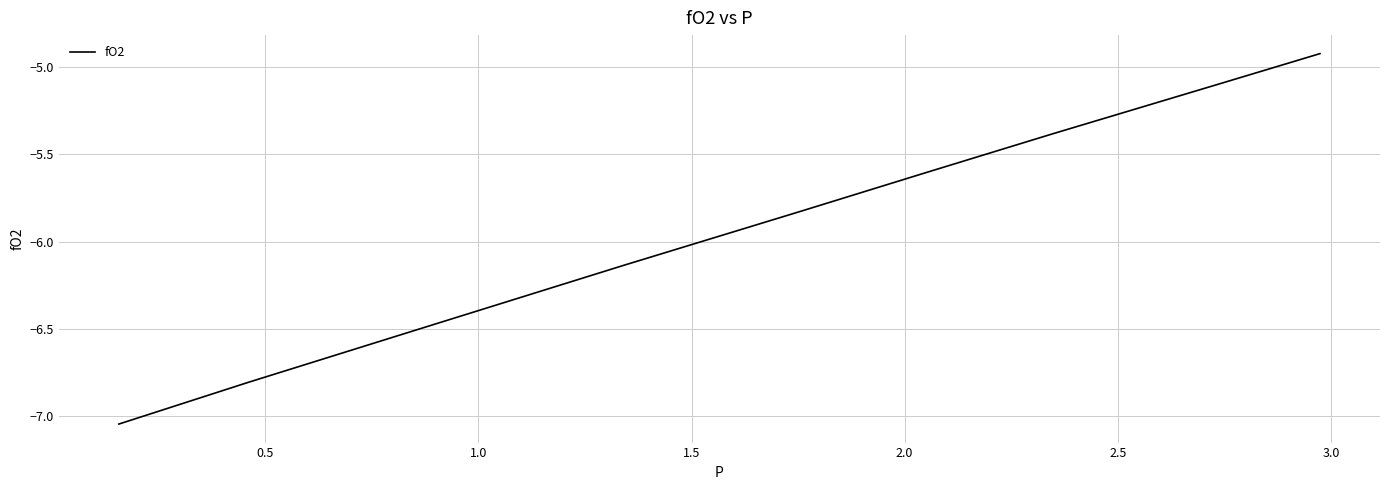

Is this an area chart (filled region under the line)?

No